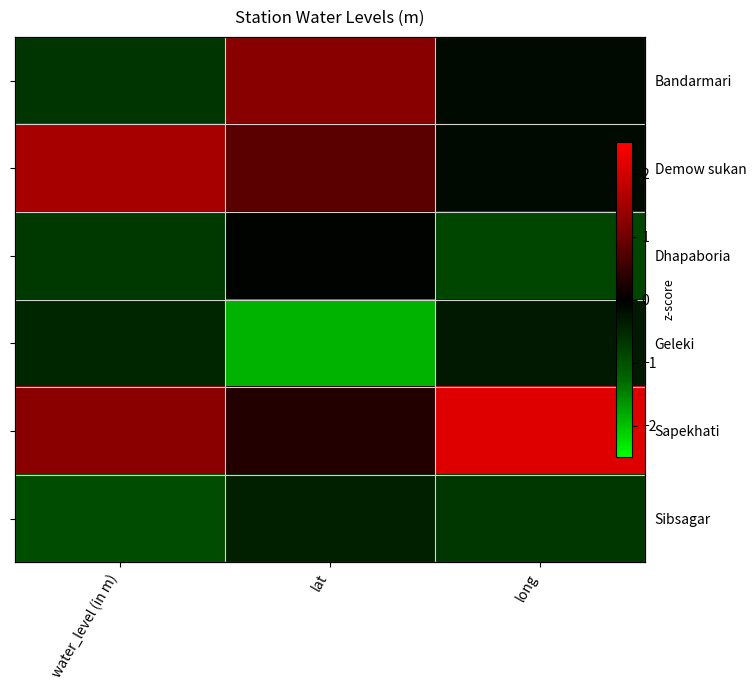

Count the number of categories in the chart.

3